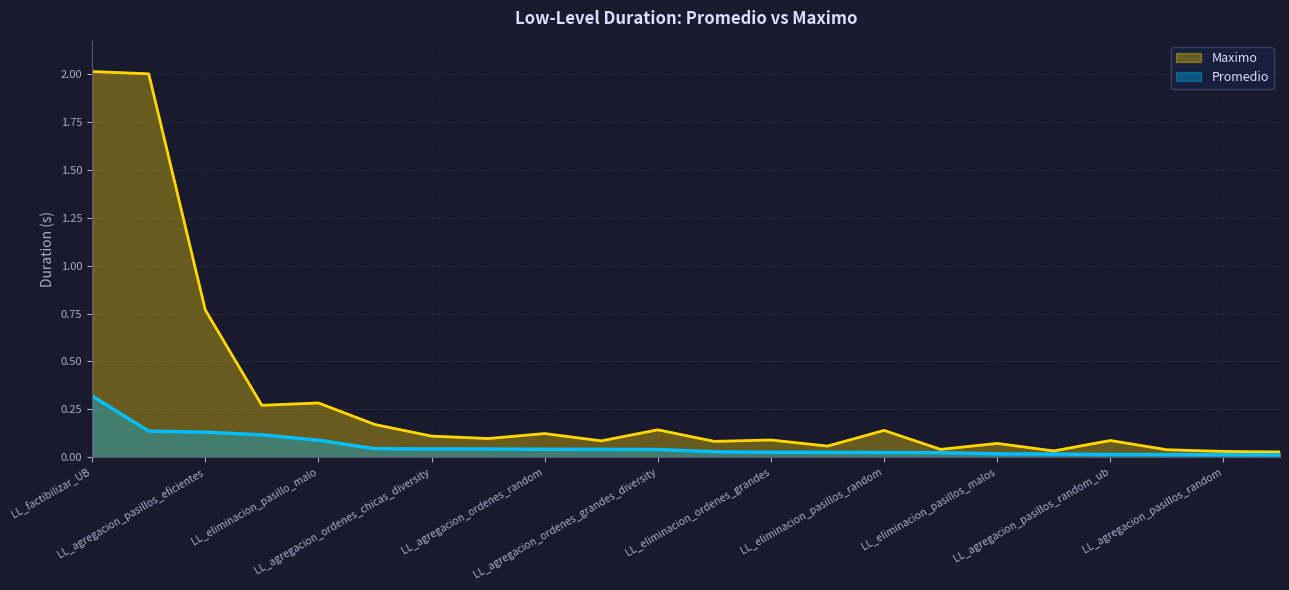

Reading left to right, transcribe all the data shown in this chart.

Promedio: LL_factibilizar_UB=0.3	LL_factibilizar_demanda=0.1	LL_agregacion_pasillos_eficientes=0.1	LL_agregacion_orden_chica=0.1	LL_eliminacion_pasillo_malo=0.1	LL_swap_orden_danina_por_util=0.0	LL_agregacion_ordenes_chicas_diversity=0.0	LL_agregacion_ordenes_chicas=0.0	LL_agregacion_ordenes_random=0.0	LL_agregacion_pasillo_orden_top=0.0	LL_agregacion_ordenes_grandes_diversity=0.0	LL_agregacion_ordenes_faciles=0.0	LL_eliminacion_ordenes_grandes=0.0	LL_eliminacion_ordenes_chicas=0.0	LL_eliminacion_pasillos_random=0.0	LL_eliminacion_ordenes_random=0.0	LL_eliminacion_pasillos_malos=0.0	LL_eliminacion_pasillos_malos_diversity=0.0	LL_agregacion_pasillos_random_ub=0.0	LL_factibilizar_LB=0.0	LL_agregacion_pasillos_random=0.0	LL_agregacion_pasillos_top=0.0
Maximo: LL_factibilizar_UB=2.0	LL_factibilizar_demanda=2.0	LL_agregacion_pasillos_eficientes=0.8	LL_agregacion_orden_chica=0.3	LL_eliminacion_pasillo_malo=0.3	LL_swap_orden_danina_por_util=0.2	LL_agregacion_ordenes_chicas_diversity=0.1	LL_agregacion_ordenes_chicas=0.1	LL_agregacion_ordenes_random=0.1	LL_agregacion_pasillo_orden_top=0.1	LL_agregacion_ordenes_grandes_diversity=0.1	LL_agregacion_ordenes_faciles=0.1	LL_eliminacion_ordenes_grandes=0.1	LL_eliminacion_ordenes_chicas=0.1	LL_eliminacion_pasillos_random=0.1	LL_eliminacion_ordenes_random=0.0	LL_eliminacion_pasillos_malos=0.1	LL_eliminacion_pasillos_malos_diversity=0.0	LL_agregacion_pasillos_random_ub=0.1	LL_factibilizar_LB=0.0	LL_agregacion_pasillos_random=0.0	LL_agregacion_pasillos_top=0.0